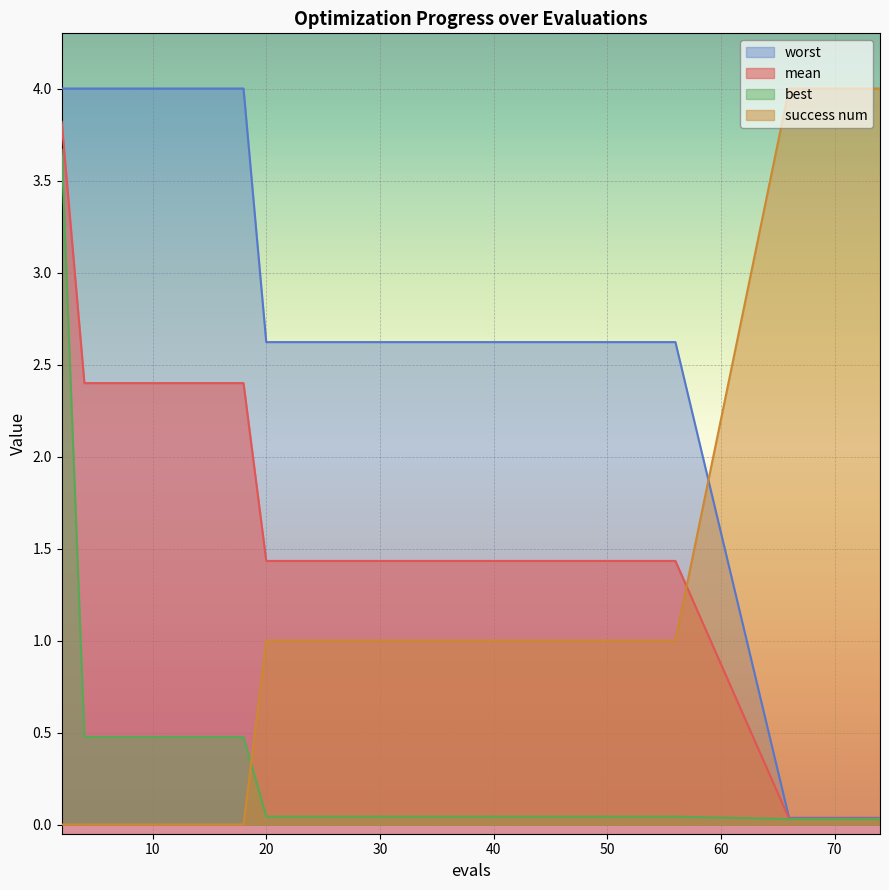

Rank the categories by best value from highest to lowest.

2, 4, 8, 12, 18, 20, 28, 36, 44, 56, 66, 68, 70, 72, 74